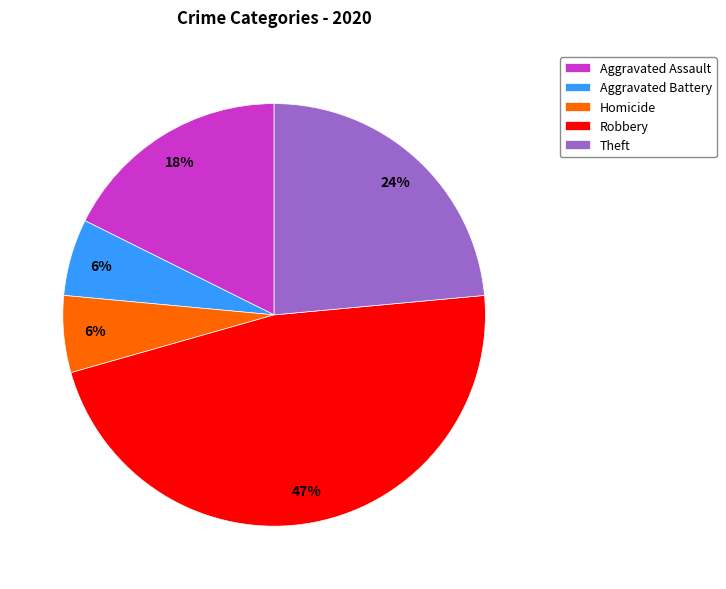

What is the largest slice in the pie chart?

Robbery